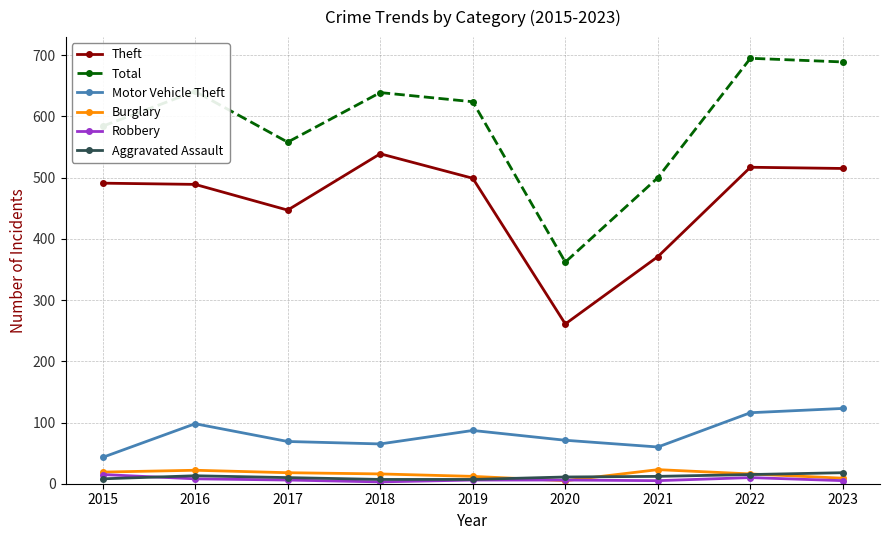

What is the total value across all series at 2018?

1269